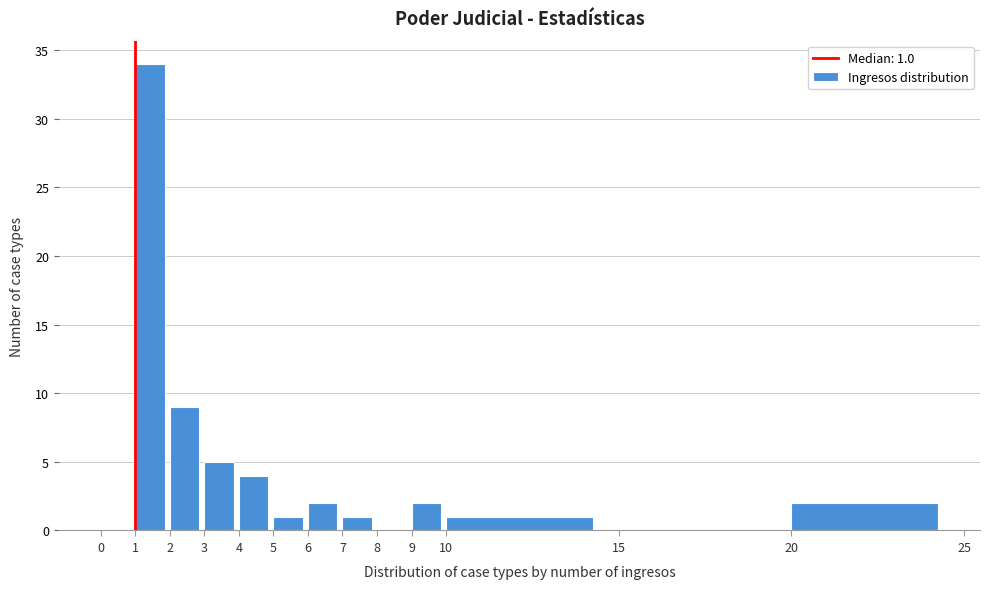

Over which range of the x-axis is the bar tallest?

1 to 2